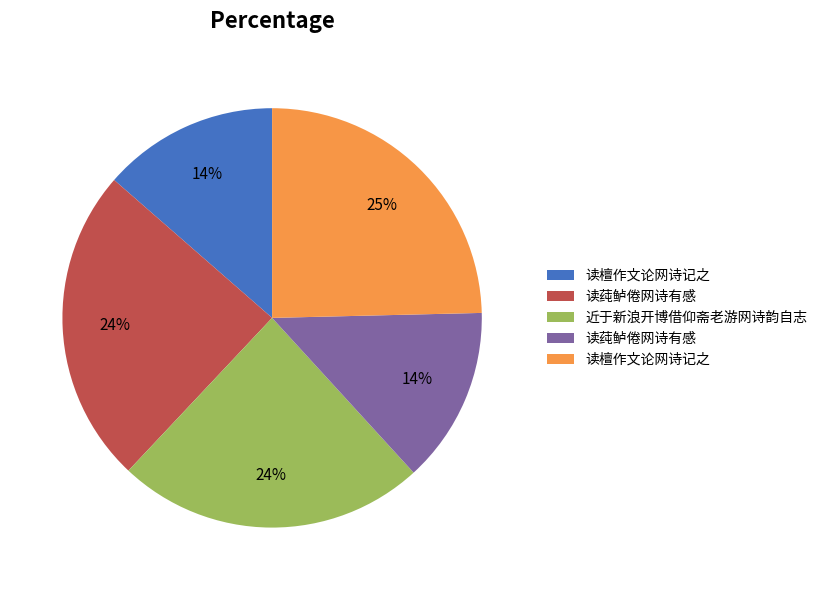

Is there any slice that represents more than half of the pie?

No